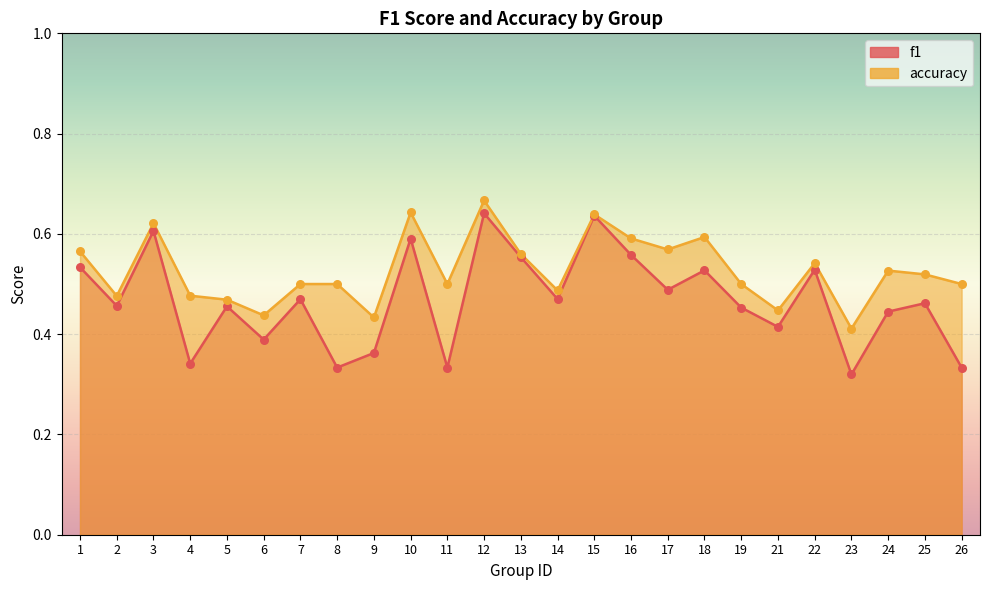

What are all the series names shown in the legend?

f1, accuracy